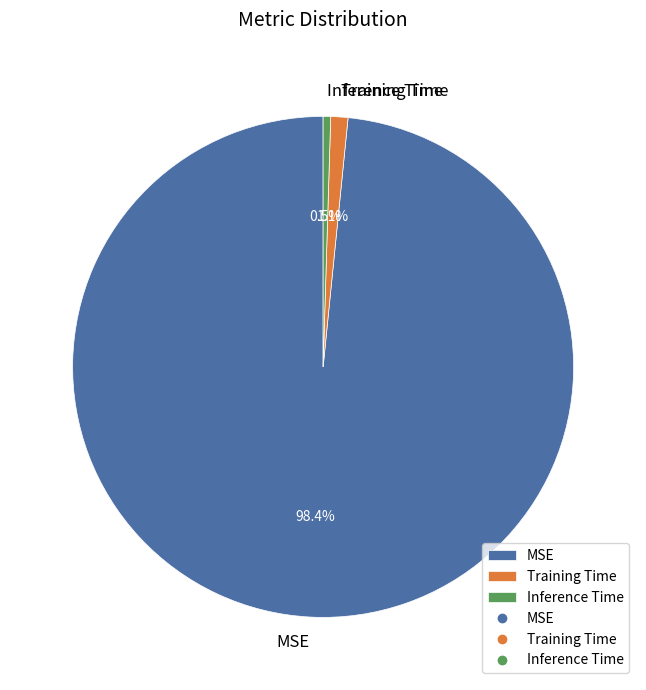

Do Training Time and Inference Time together represent more than half of the pie?

No